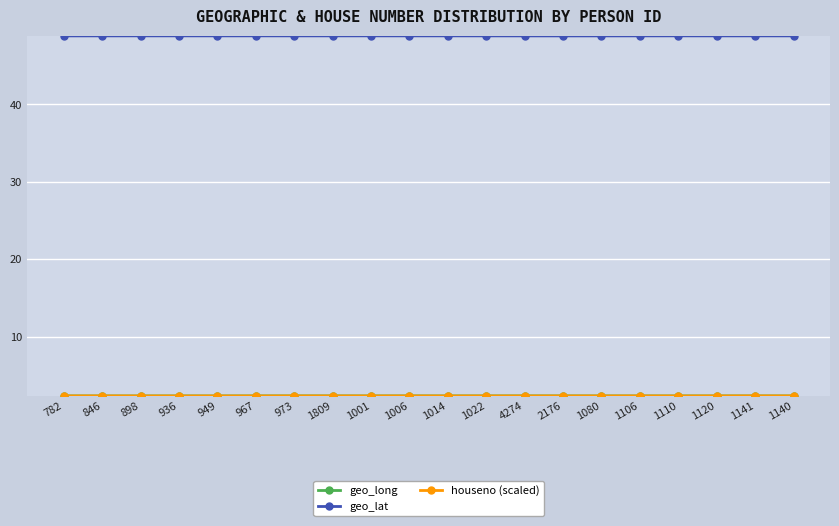

True or false: geo_lat has a value of 48.9 at 1001.

True